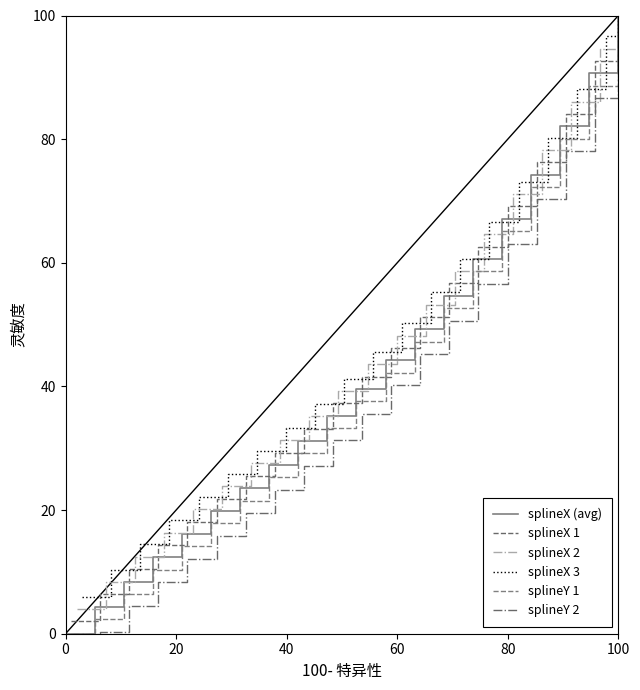

At which label does splineY 1 reach its peak?

100